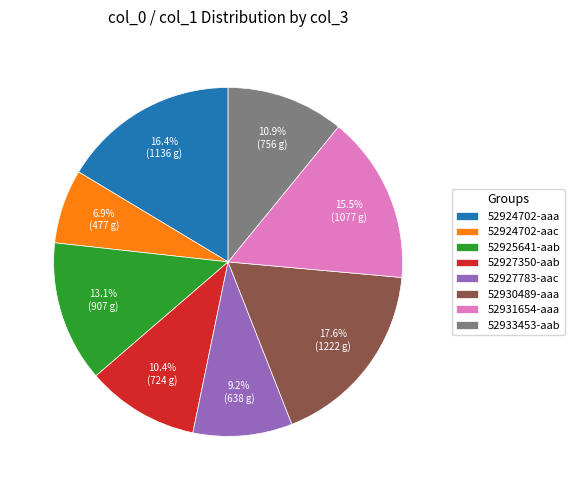

Does any single category account for the majority?

No